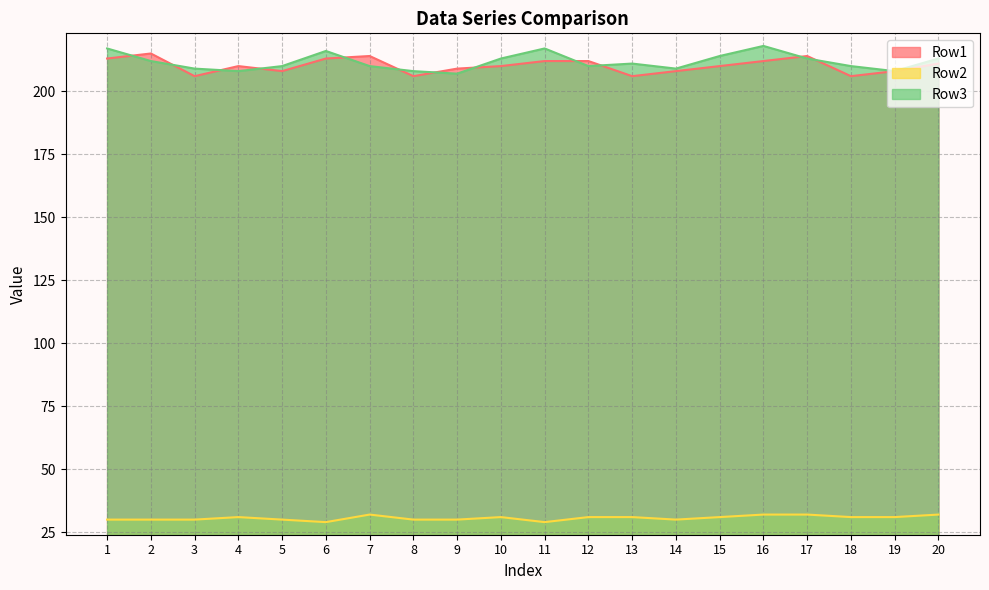

At which category does Row1 reach its first local peak?

2